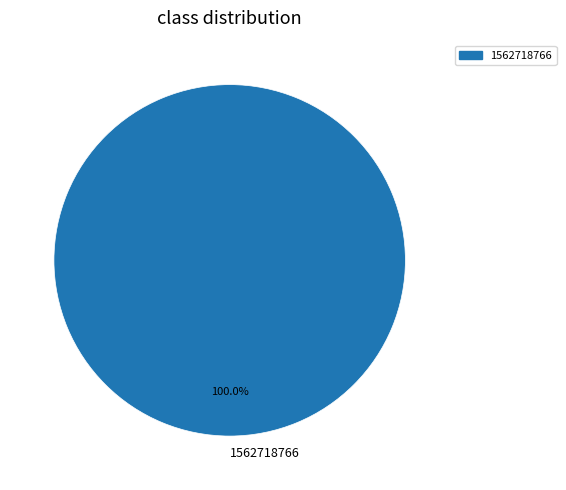

The 1562718766 slice represents 100% of the pie. True or false?

True